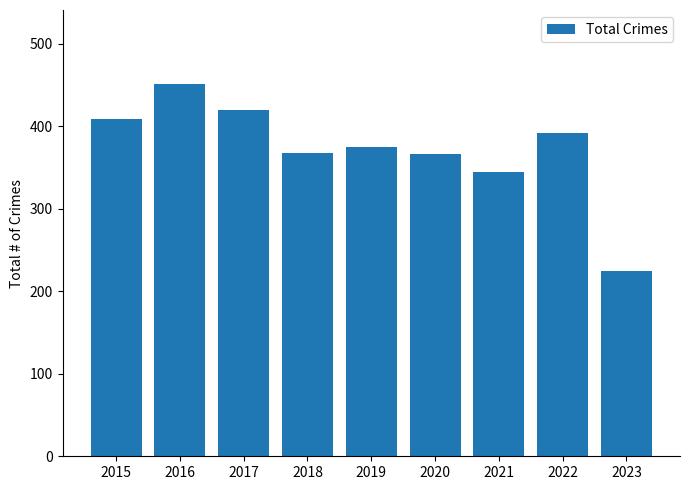

Where does the data first go above 375?

2015